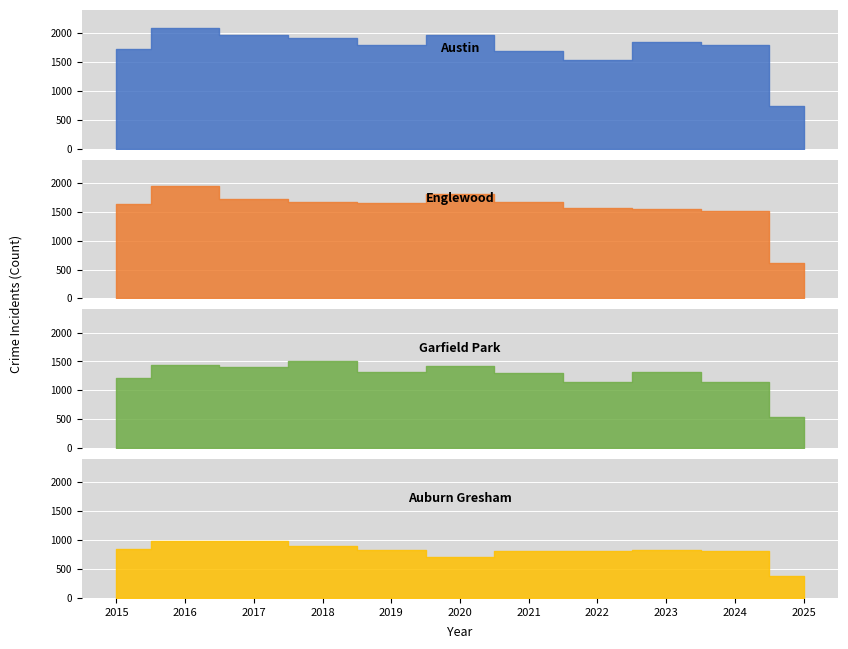

Rank the categories by Austin value from highest to lowest.

1, 2, 5, 3, 8, 9, 4, 0, 6, 7, 10